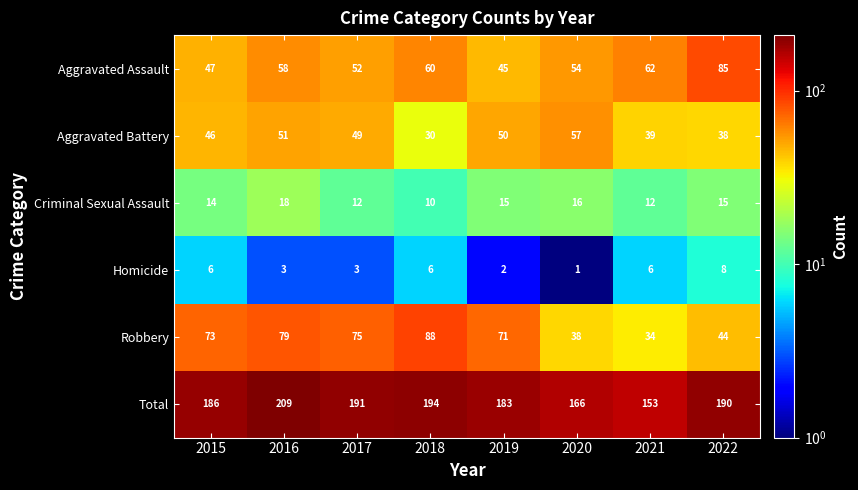

The value of Homicide at 2019 is 3. True or false?

False